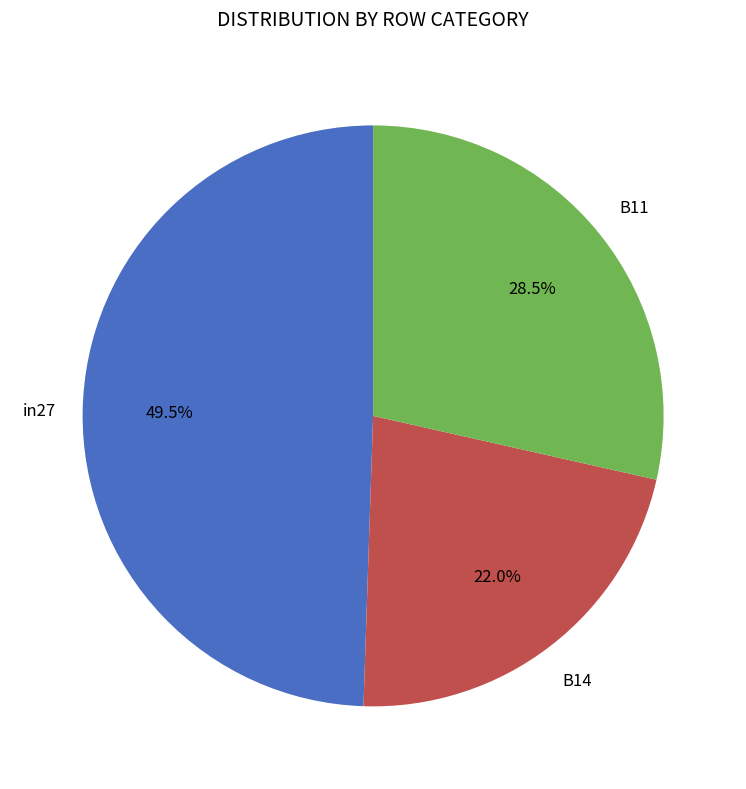

Which slice is the smallest?

B14